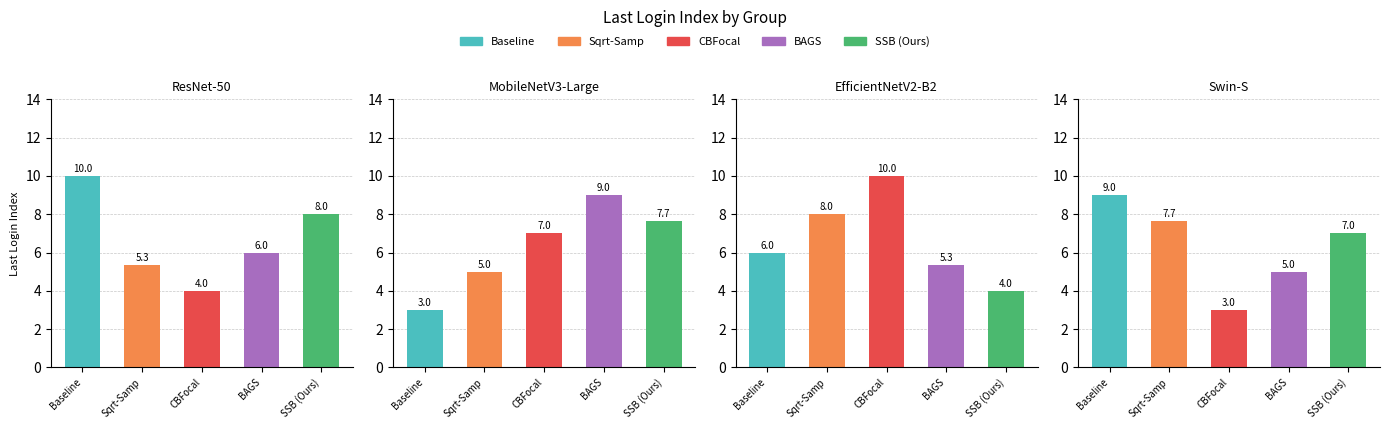

Count the number of data series in this chart.

5